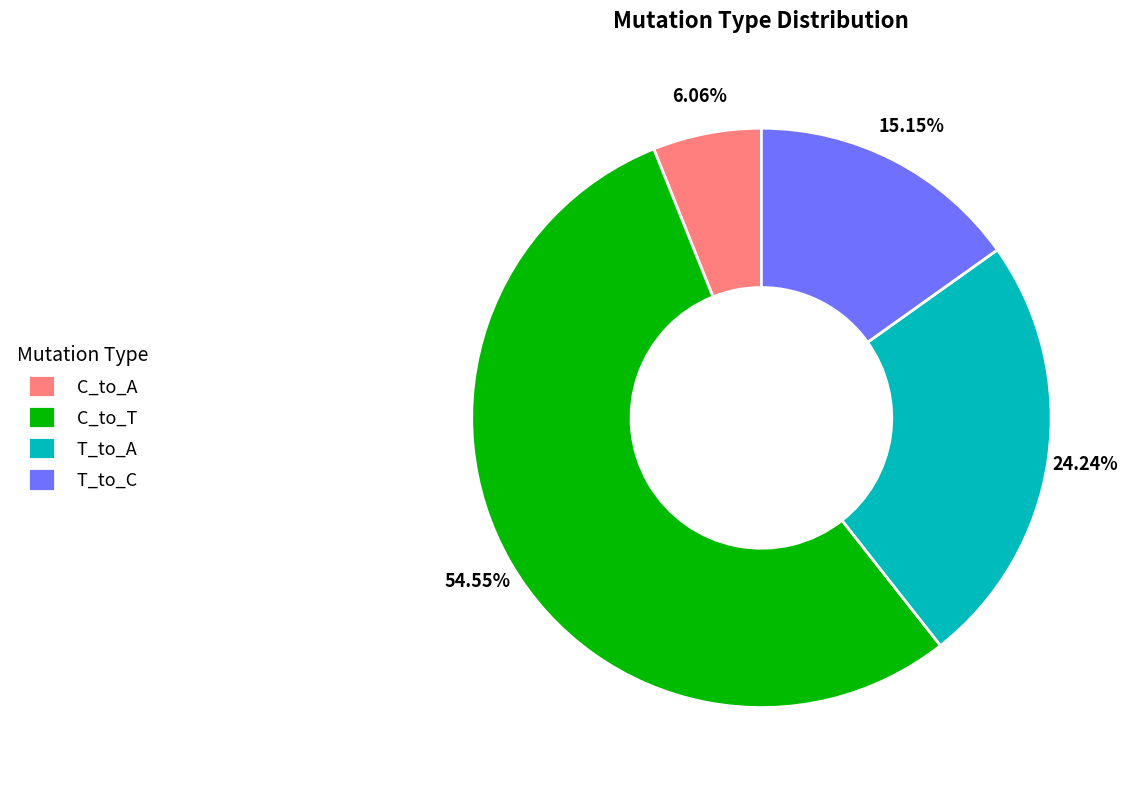

Is there any slice that represents more than half of the pie?

Yes